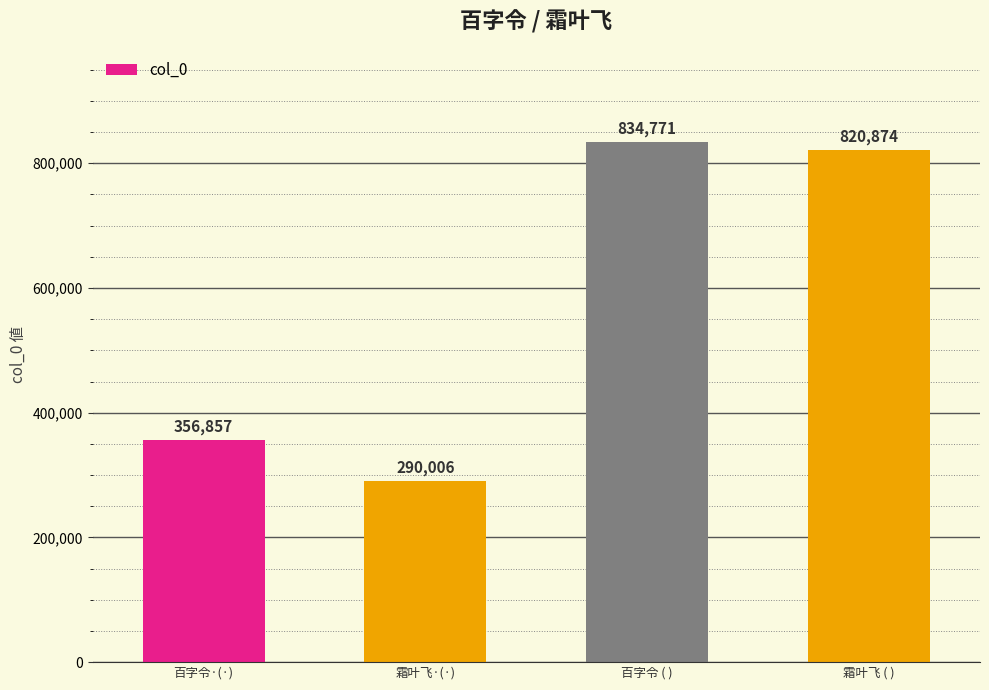

The value at 百字令·(·) is 356857. True or false?

True